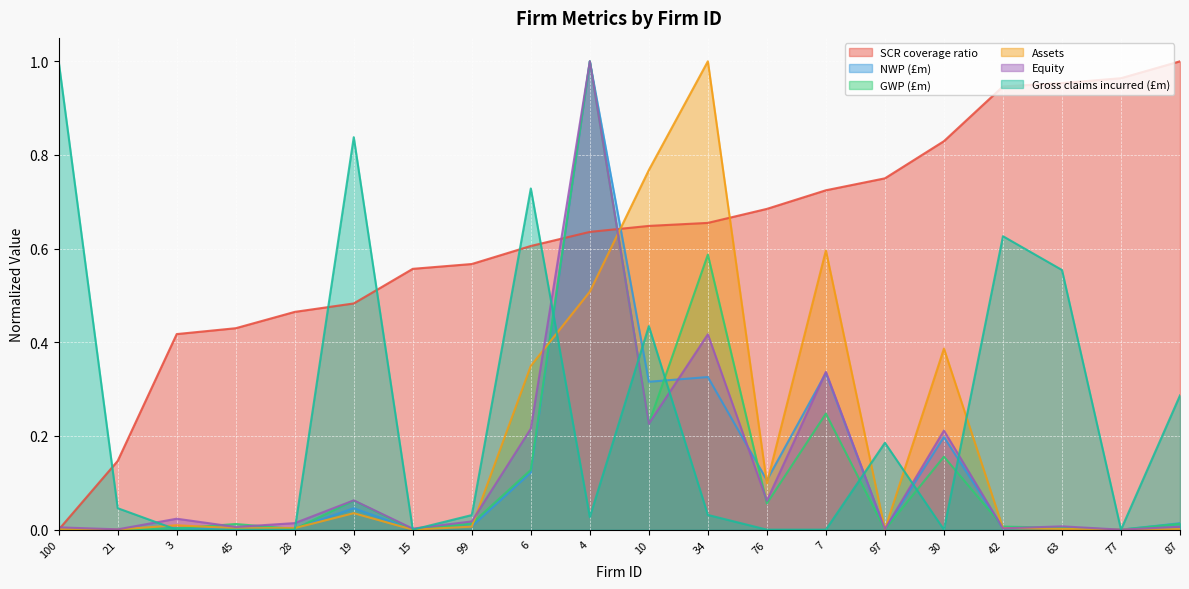

What is the label of the 10th point from the left?

4